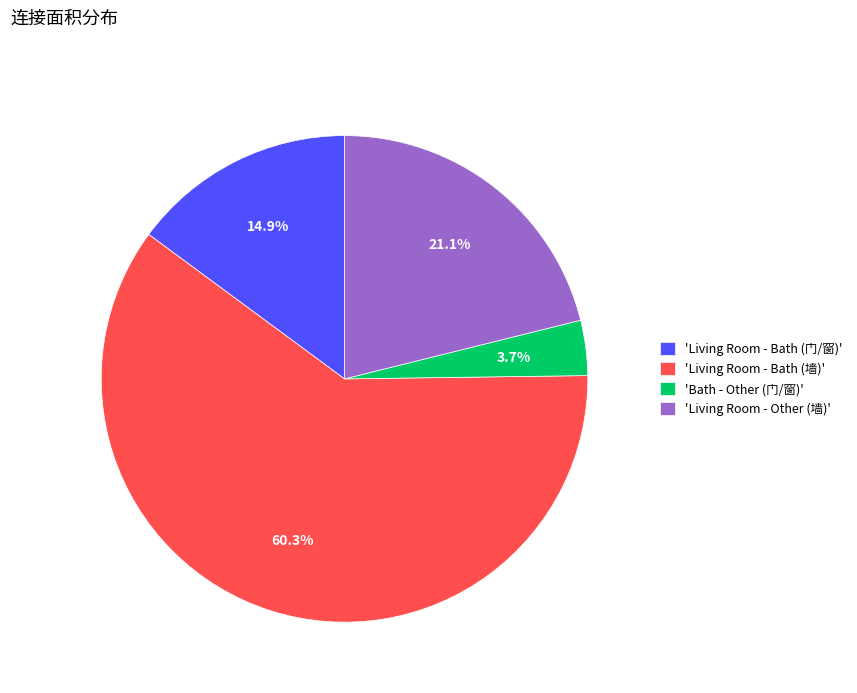

Rank the categories by value from lowest to highest.

'Bath - Other (门/窗)', 'Living Room - Bath (门/窗)', 'Living Room - Other (墙)', 'Living Room - Bath (墙)'